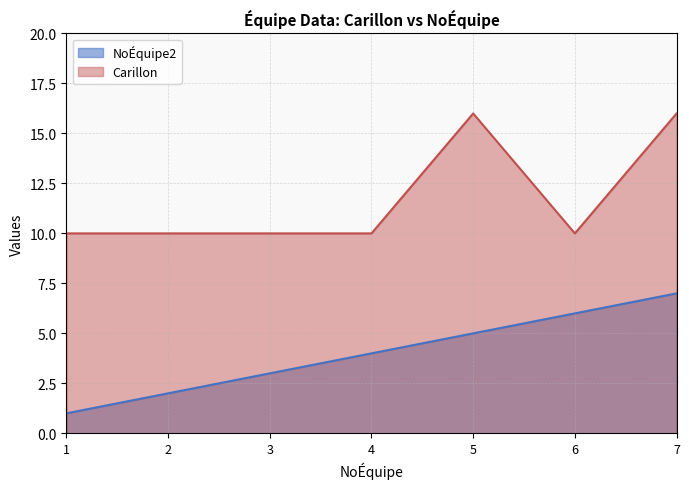

Which series has the largest total across all categories?

Carillon